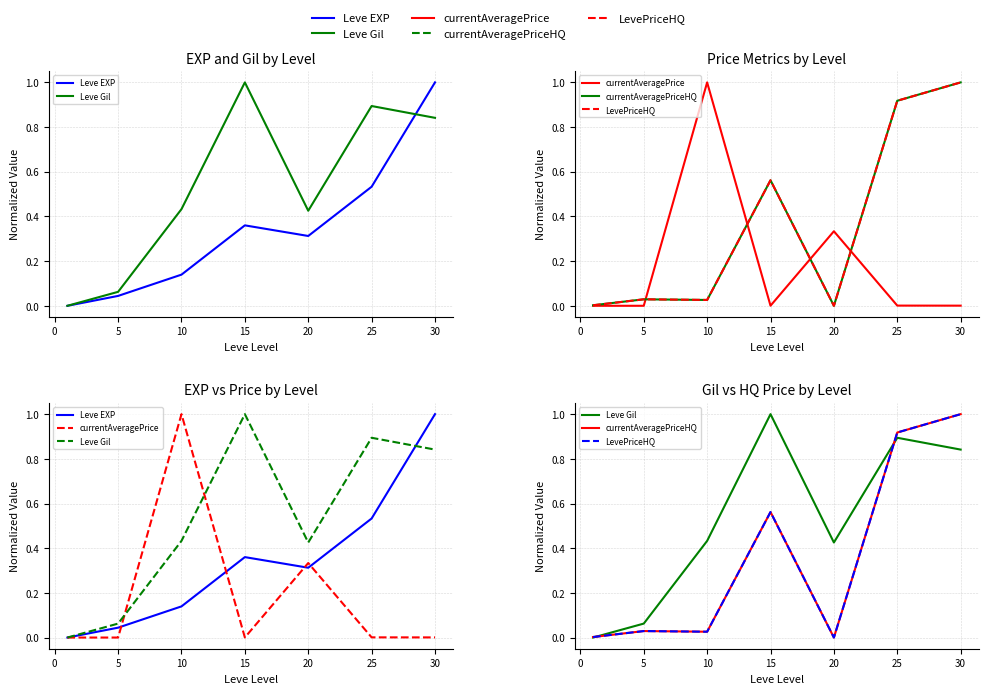

What are all the series names shown in the legend?

Leve EXP, Leve Gil, currentAveragePrice, currentAveragePriceHQ, LevePriceHQ